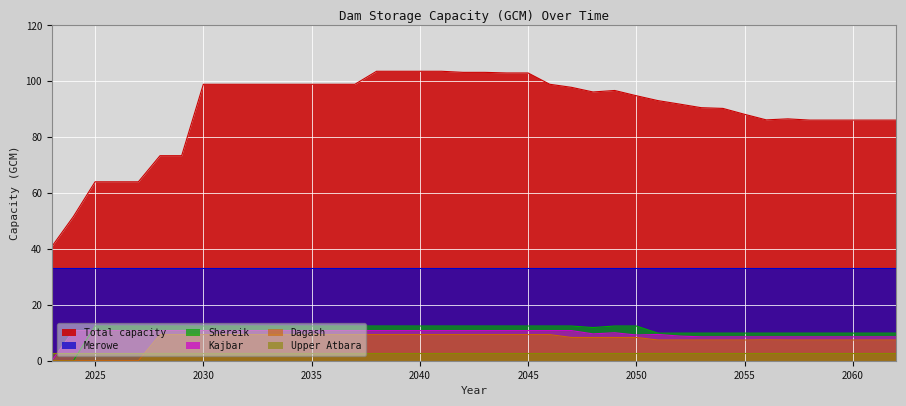

At how many categories does at least one series exceed 76?

33